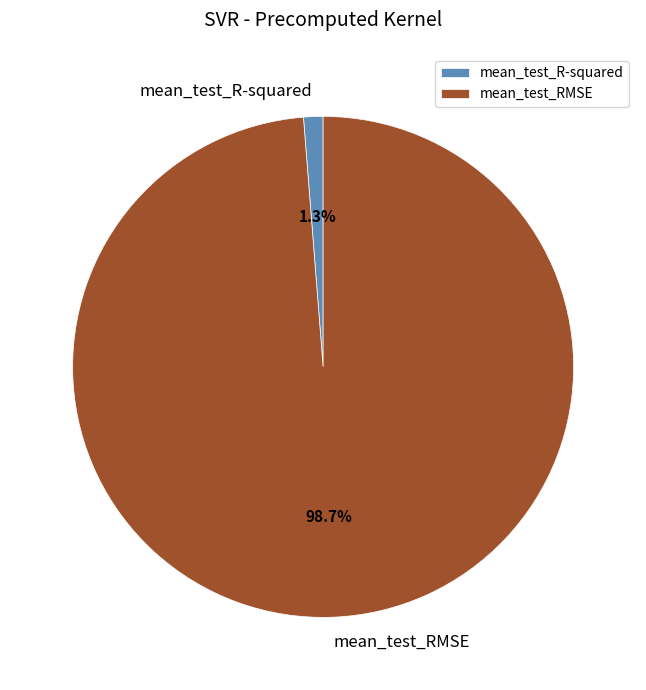

What percentage do mean_test_R-squared and mean_test_RMSE together represent?

100.0%